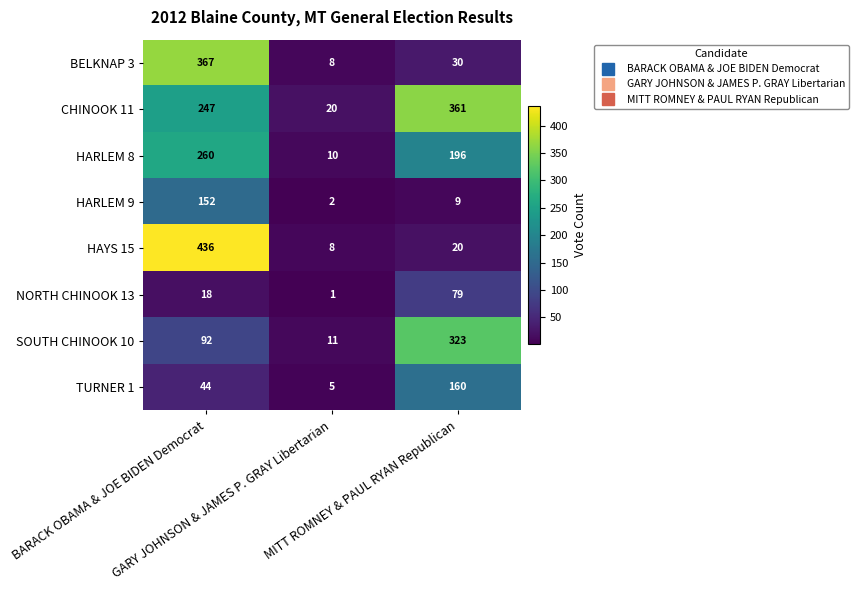

Which series has the largest total across all categories?

CHINOOK 11